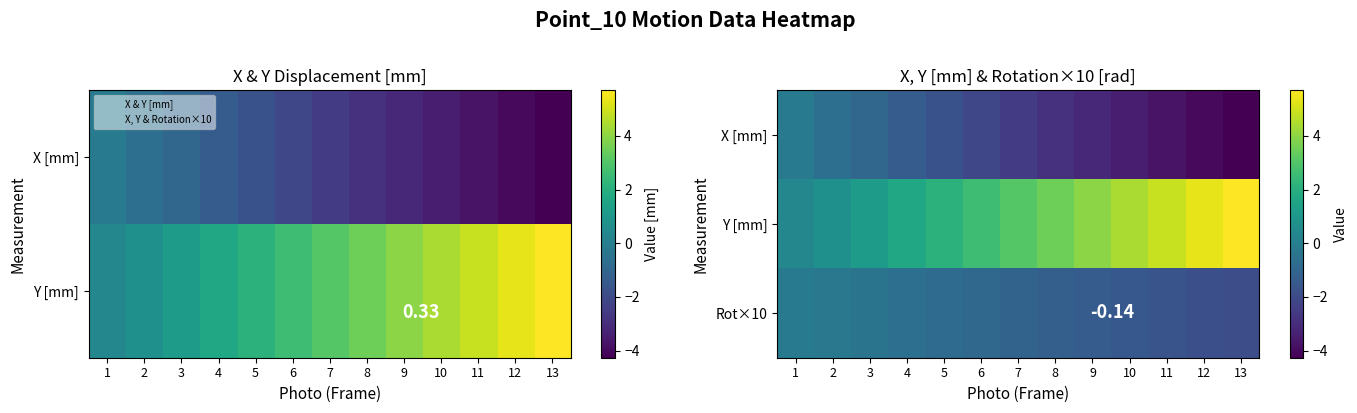

Where does the X [mm] series first go above -2?

1